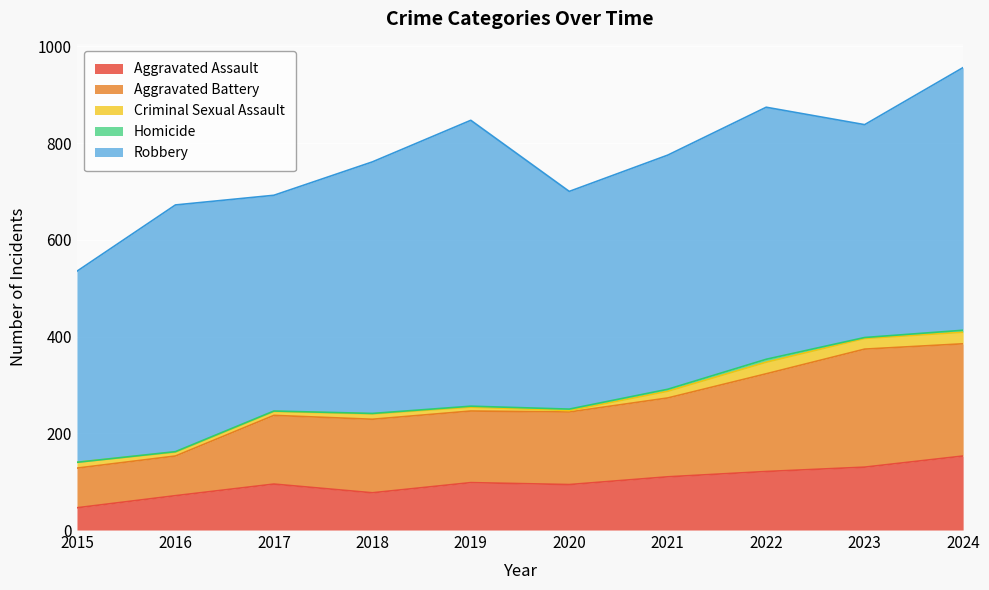

How many positive values does the Homicide series have?

9